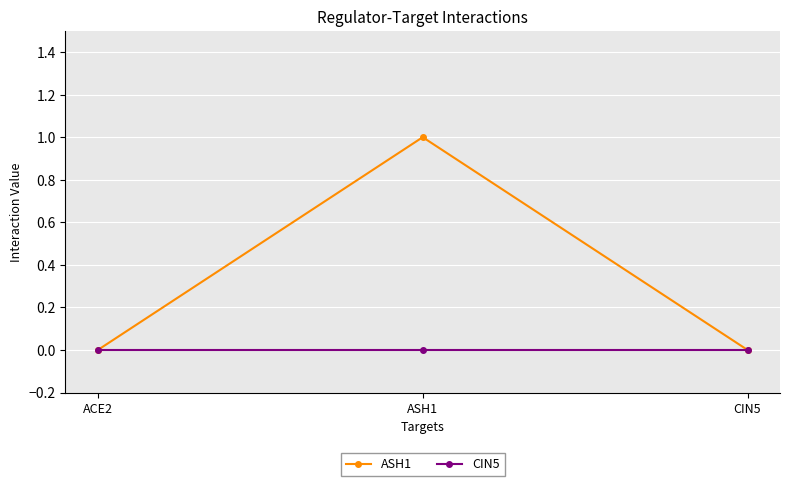

What is the maximum value shown in the chart?

1